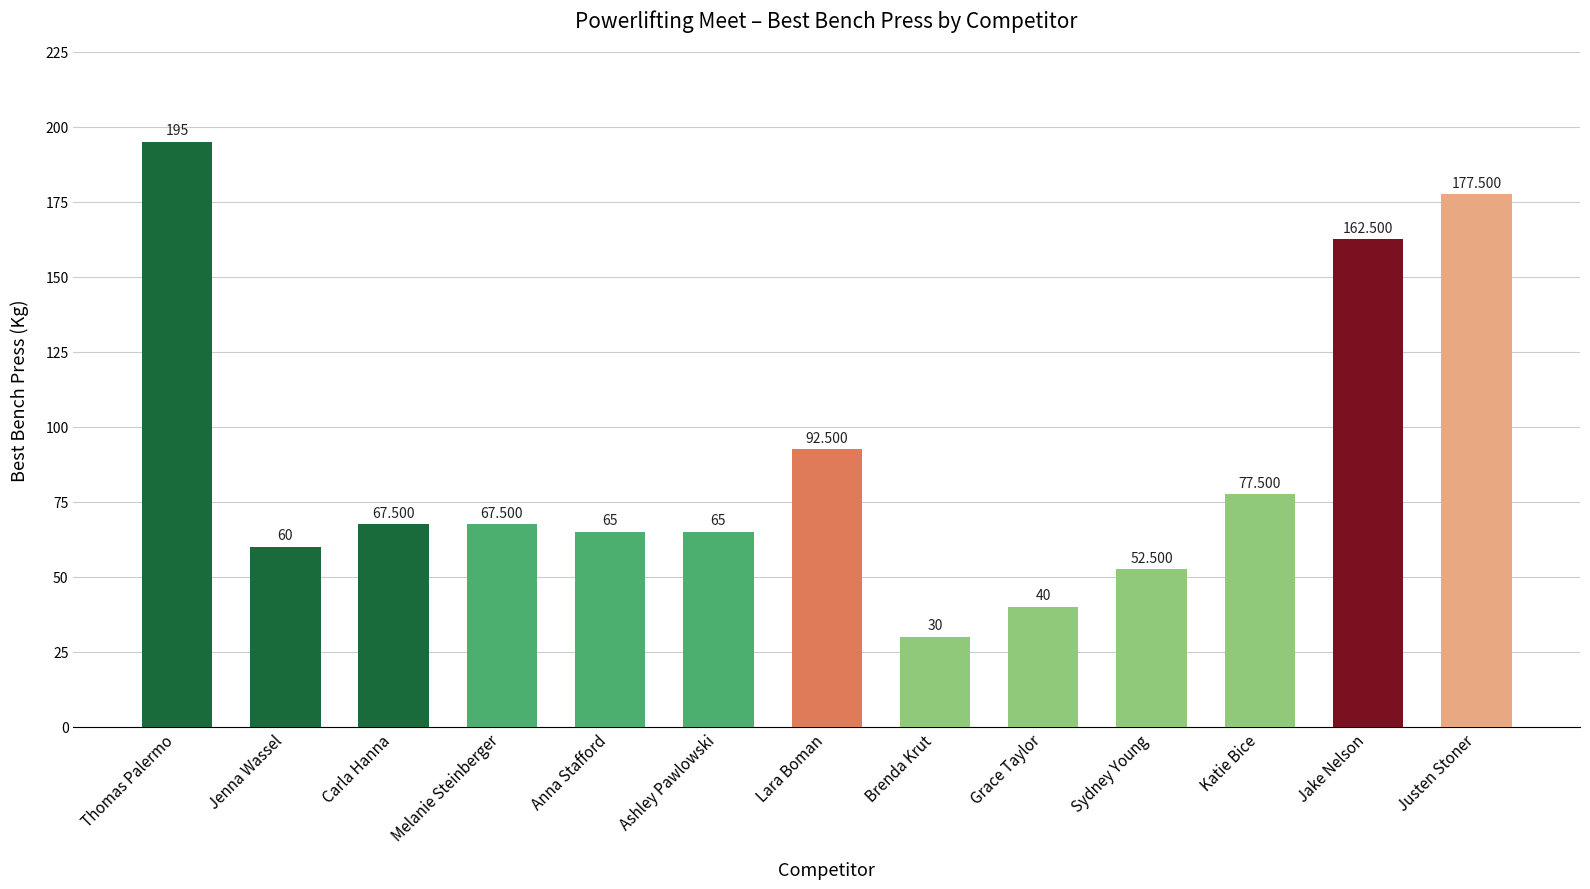

Reading left to right, what are all the values shown in this chart?

Thomas Palermo=195.0	Jenna Wassel=60.0	Carla Hanna=67.5	Melanie Steinberger=67.5	Anna Stafford=65.0	Ashley Pawlowski=65.0	Lara Boman=92.5	Brenda Krut=30.0	Grace Taylor=40.0	Sydney Young=52.5	Katie Bice=77.5	Jake Nelson=162.5	Justen Stoner=177.5